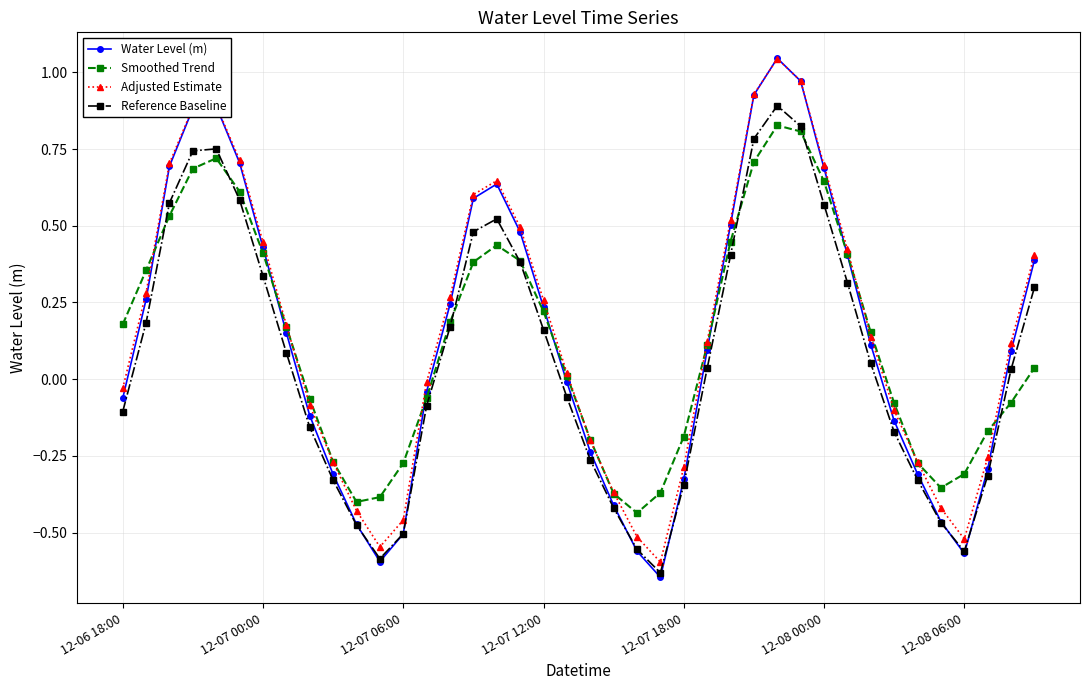

In Smoothed Trend, how many points are higher than both neighbors (excluding endpoints)?

3